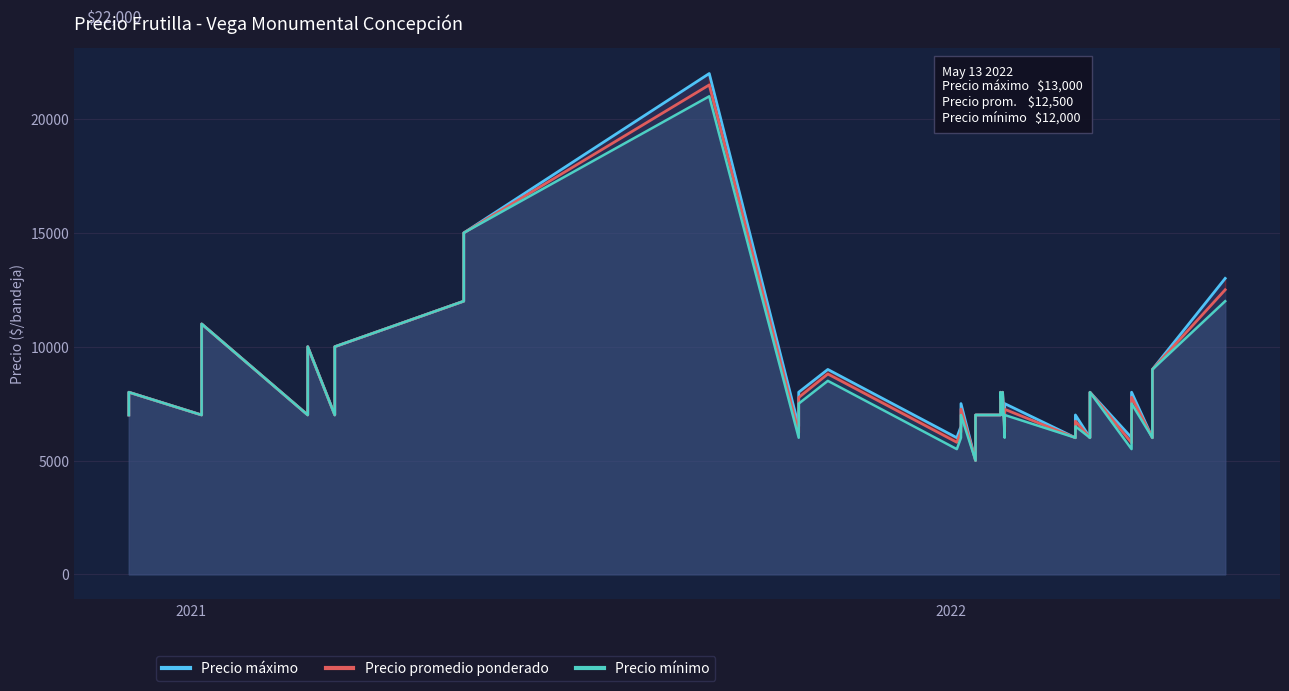

True or false: Precio mínimo has a value of 7717 at 17.

False